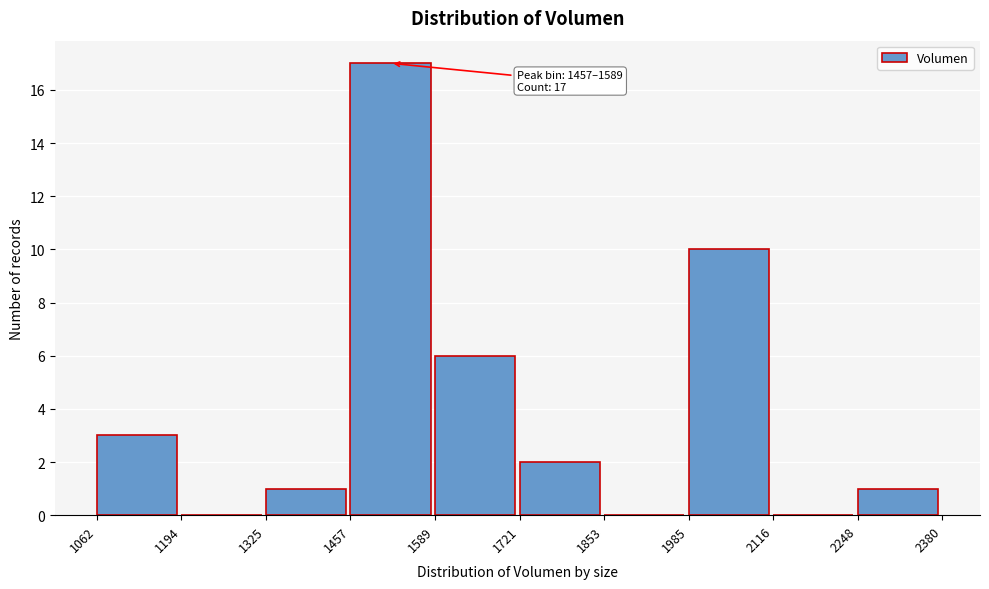

Which range on the x-axis has the tallest bar?

1457 to 1589